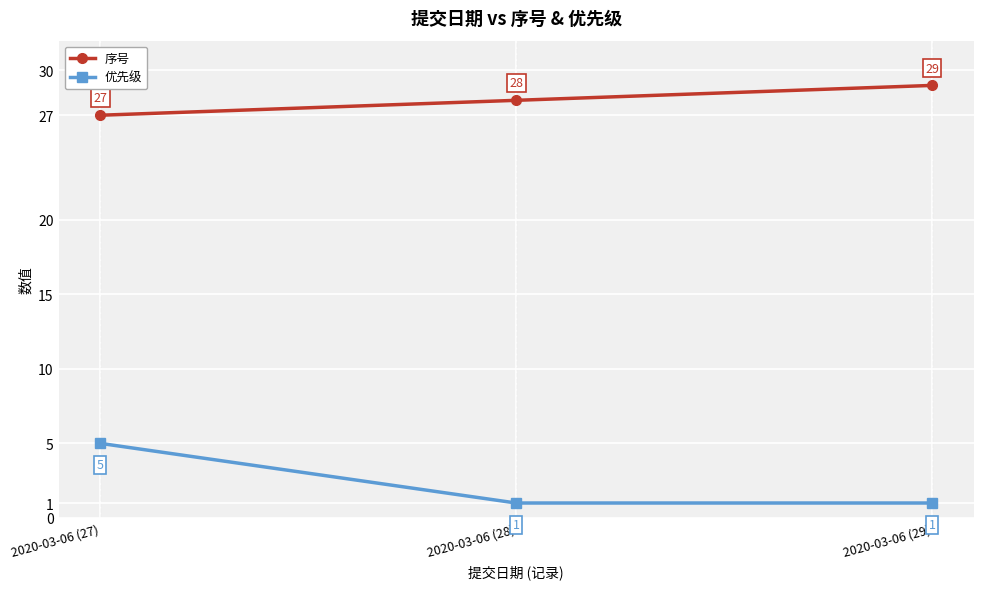

What is the label of the 1st point from the right?

2020-03-06 (29)